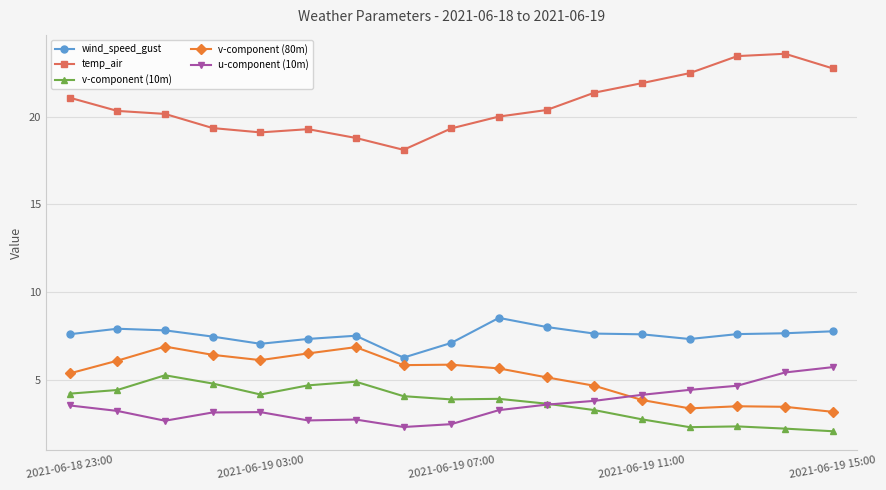

What are all the series names shown in the legend?

wind_speed_gust, temp_air, v-component (10m), v-component (80m), u-component (10m)